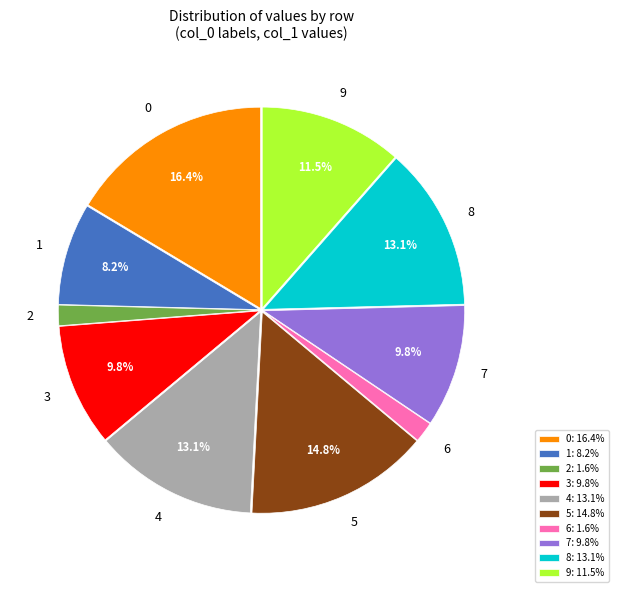

Is 8 the majority of the pie?

No